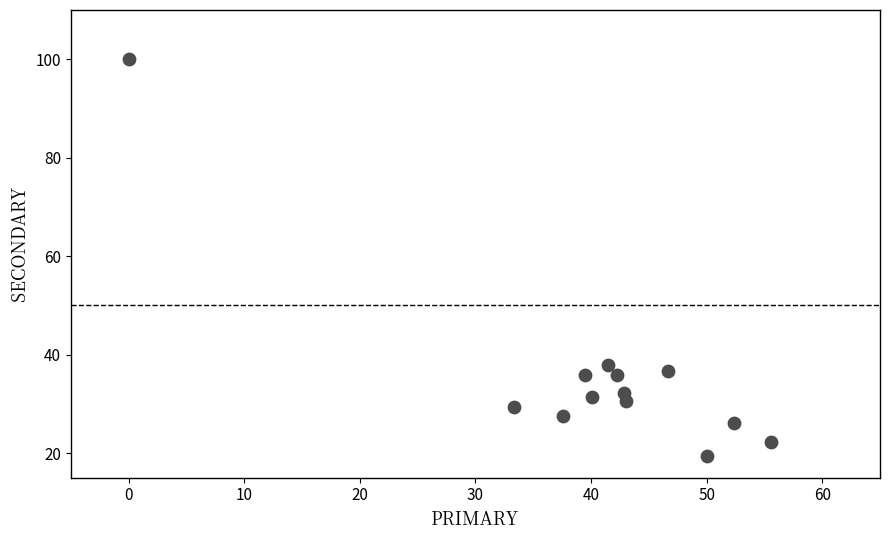

What is the range of X values (max minus min)?

55.6